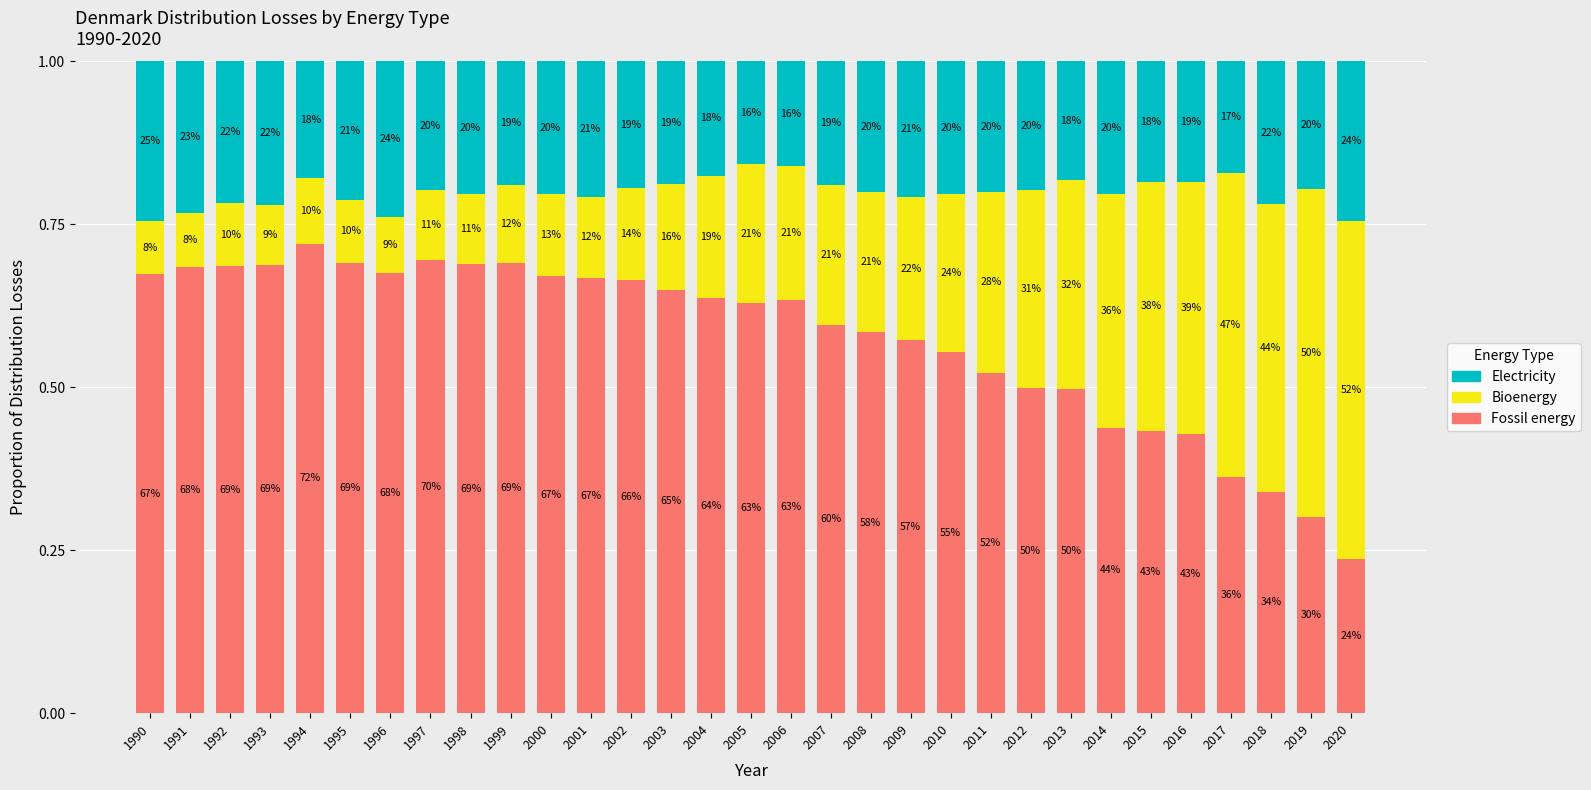

Which series has the widest spread of values?

Fossil energy